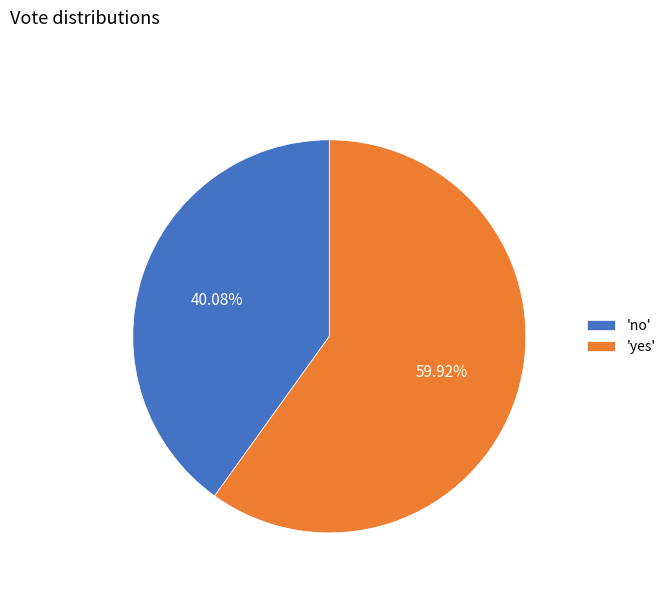

Combined, do 'yes' and 'no' account for over 50%?

Yes